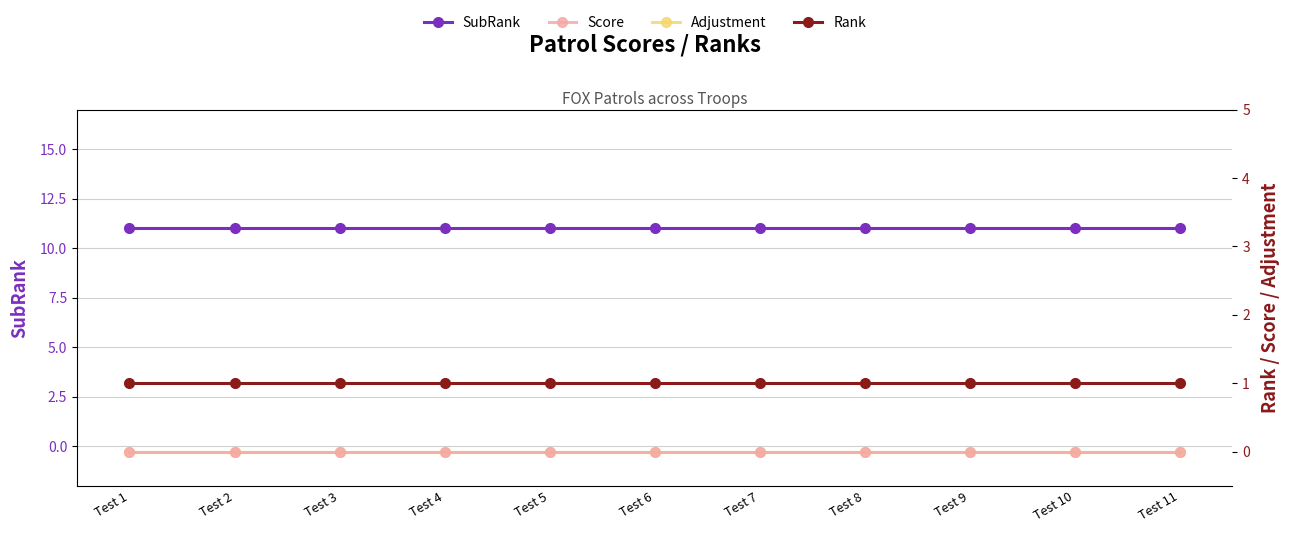

Is it true that Adjustment equals 0 at Test 7?

True